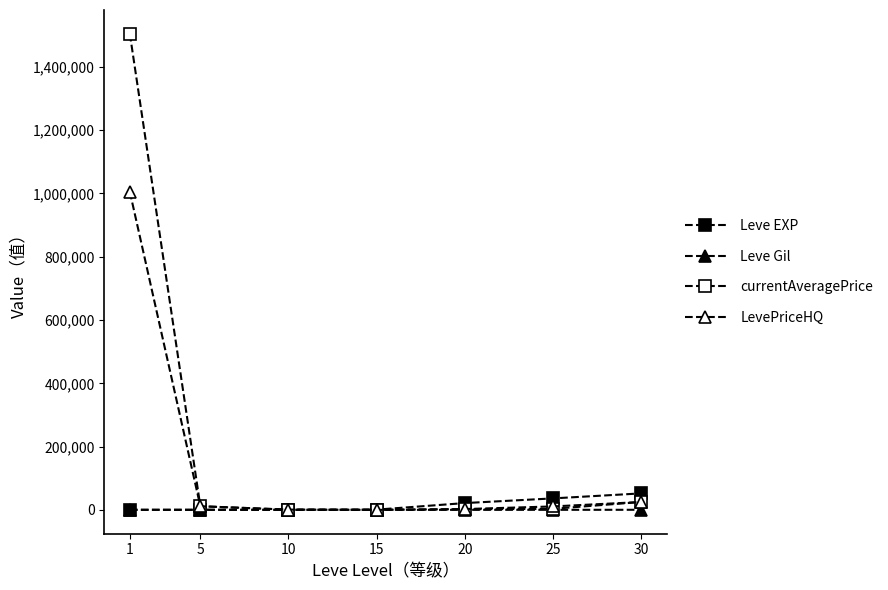

What is the difference between the maximum and second lowest values in the currentAveragePrice series?

1503959.6